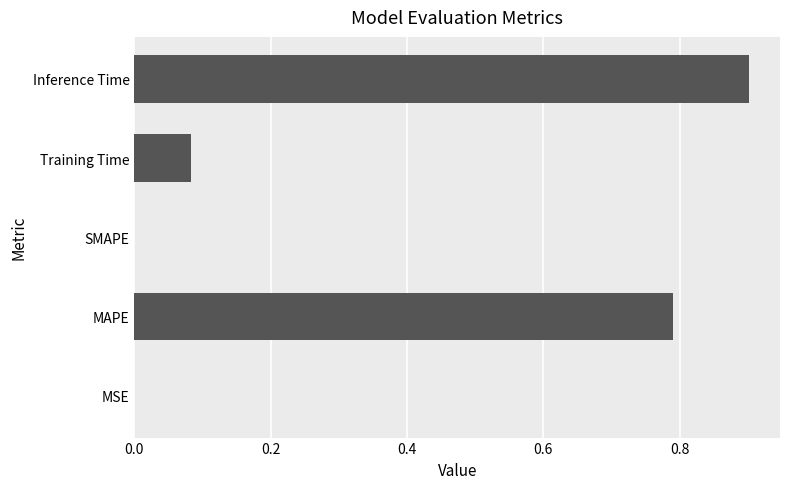

Between MSE and Inference Time, which is larger?

Inference Time